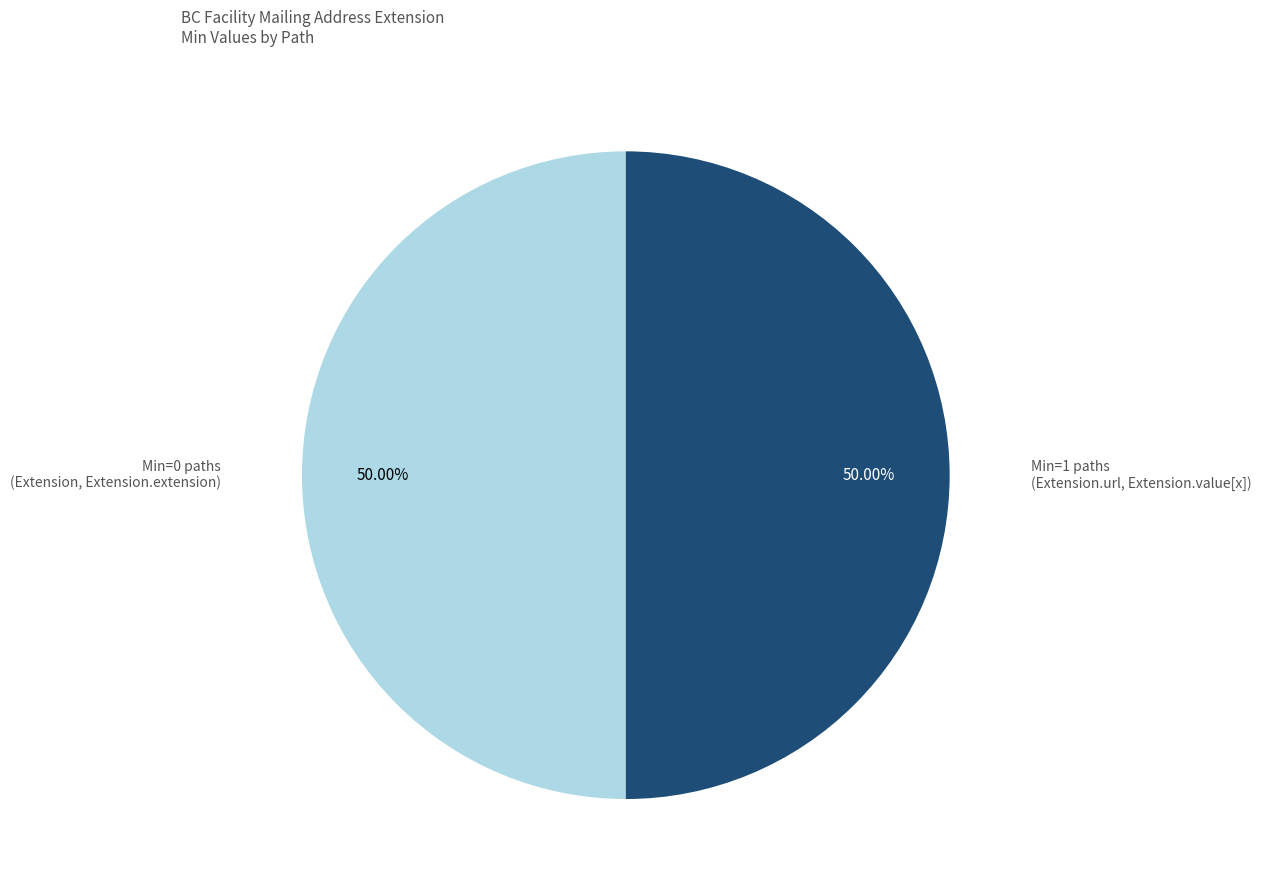

What is the ratio of the value at Min=0 paths (Extension, Extension.extension) to the value at Min=1 paths (Extension.url, Extension.value[x])?

1.0